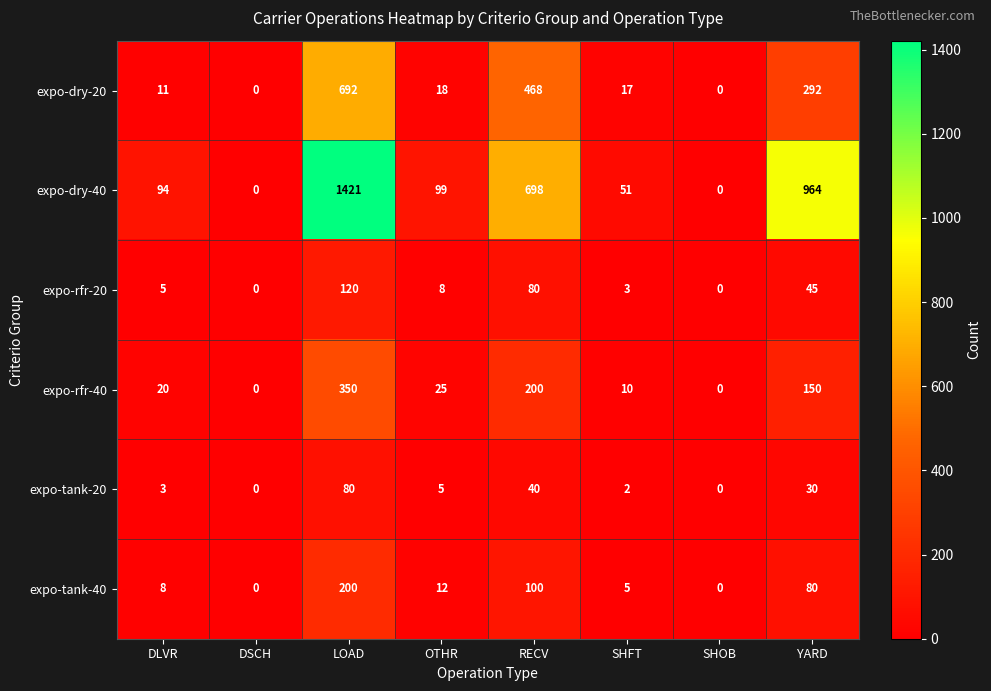

Which series has the largest total across all categories?

expo-dry-40